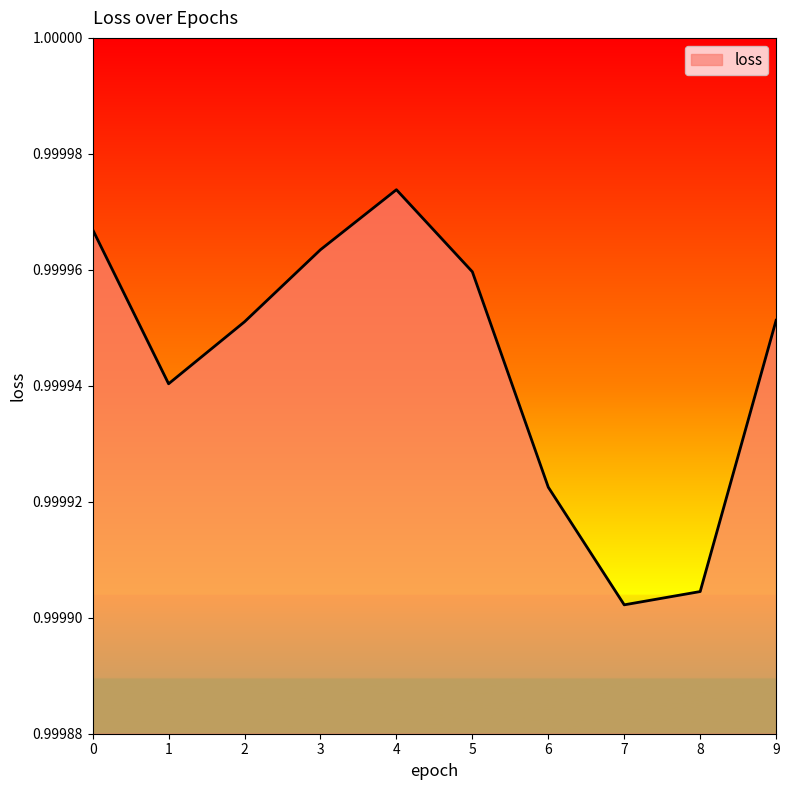

At which category does the chart reach its peak across all series?

4